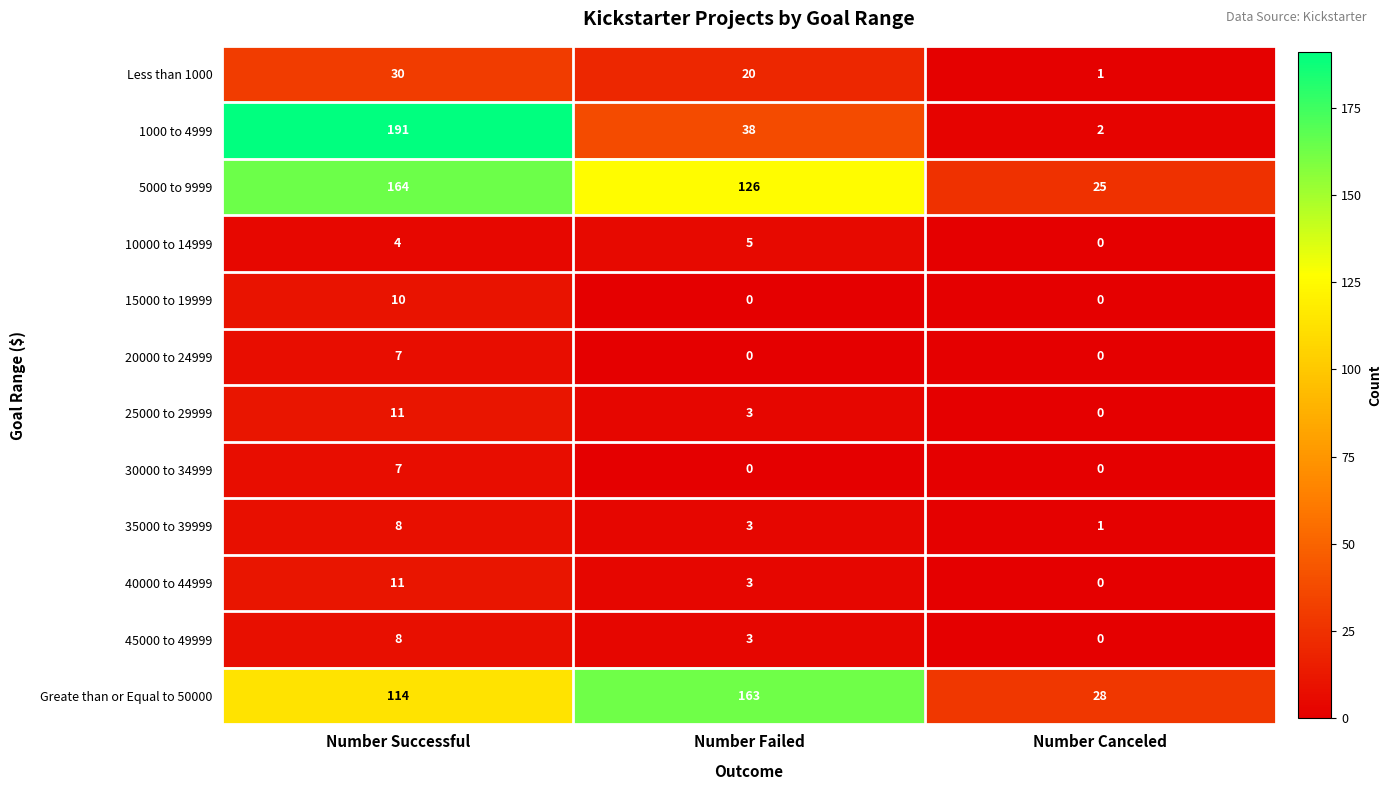

The value of 5000 to 9999 at Number Successful is 71. True or false?

False